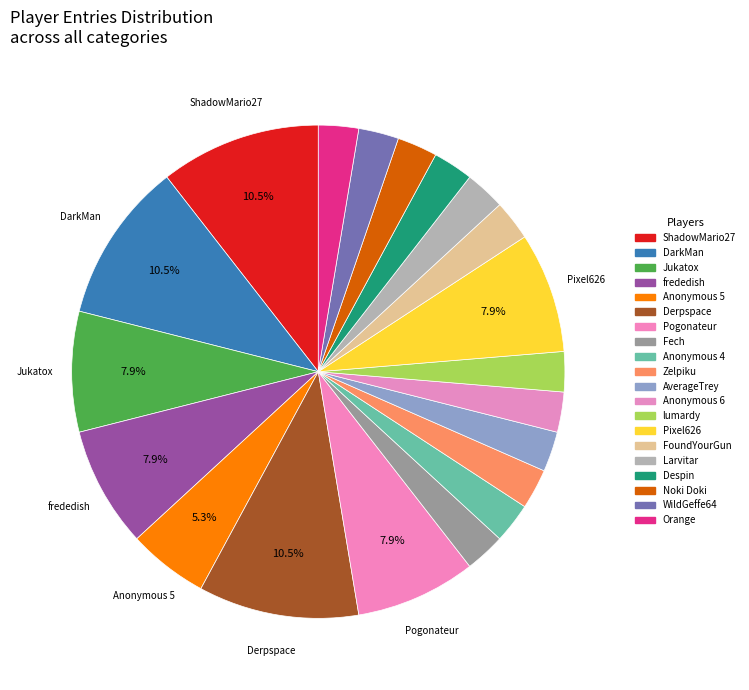

Count the number of slices in the pie.

20